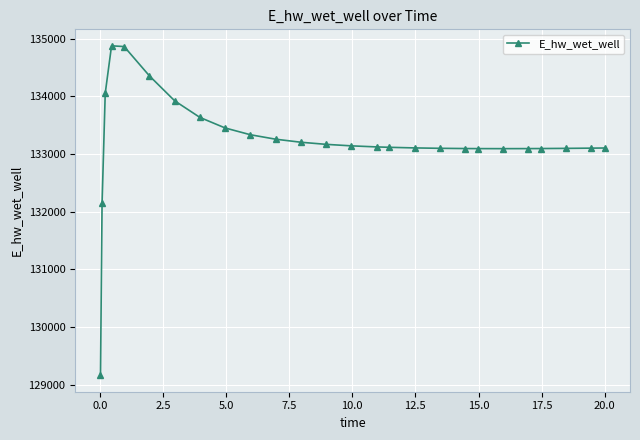

What is the smallest value displayed?

129163.6